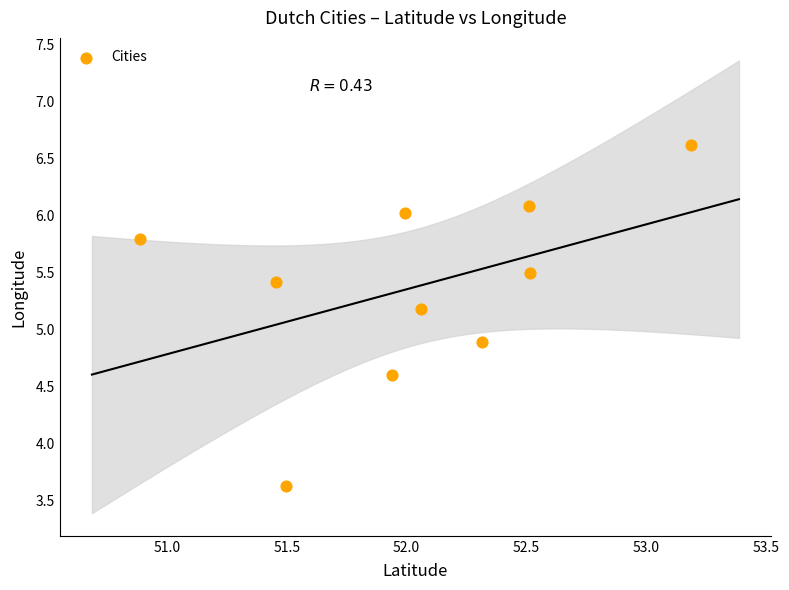

What is the range of X values (max minus min)?

2.3